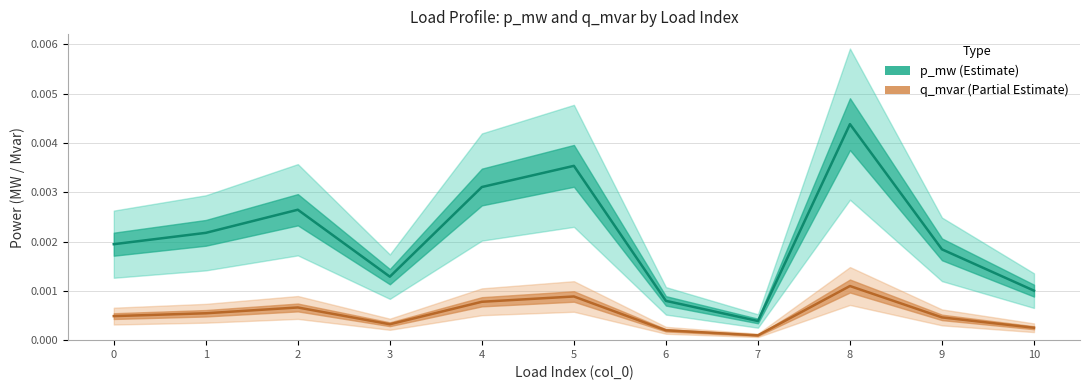

True or false: p_mw has more than 1 points higher than both neighbors.

True